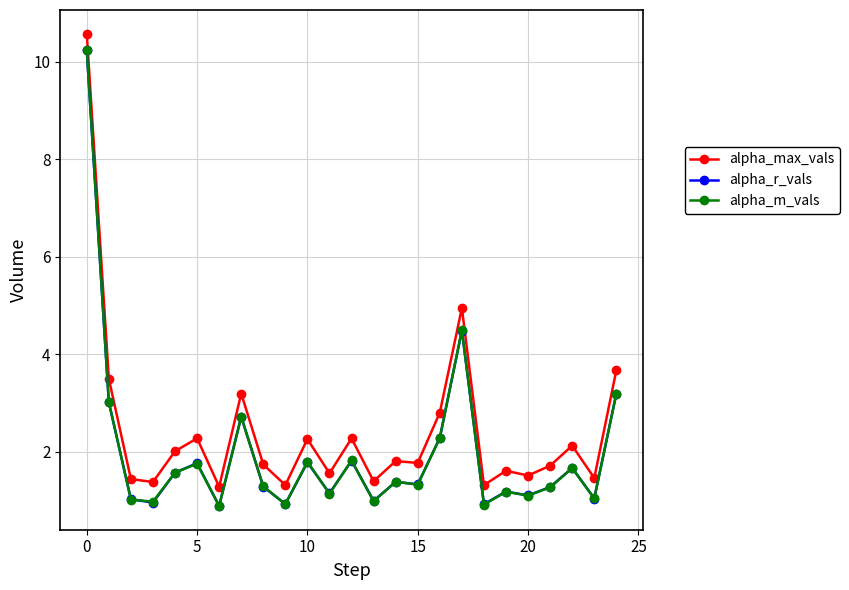

What is the smallest value displayed?

0.9